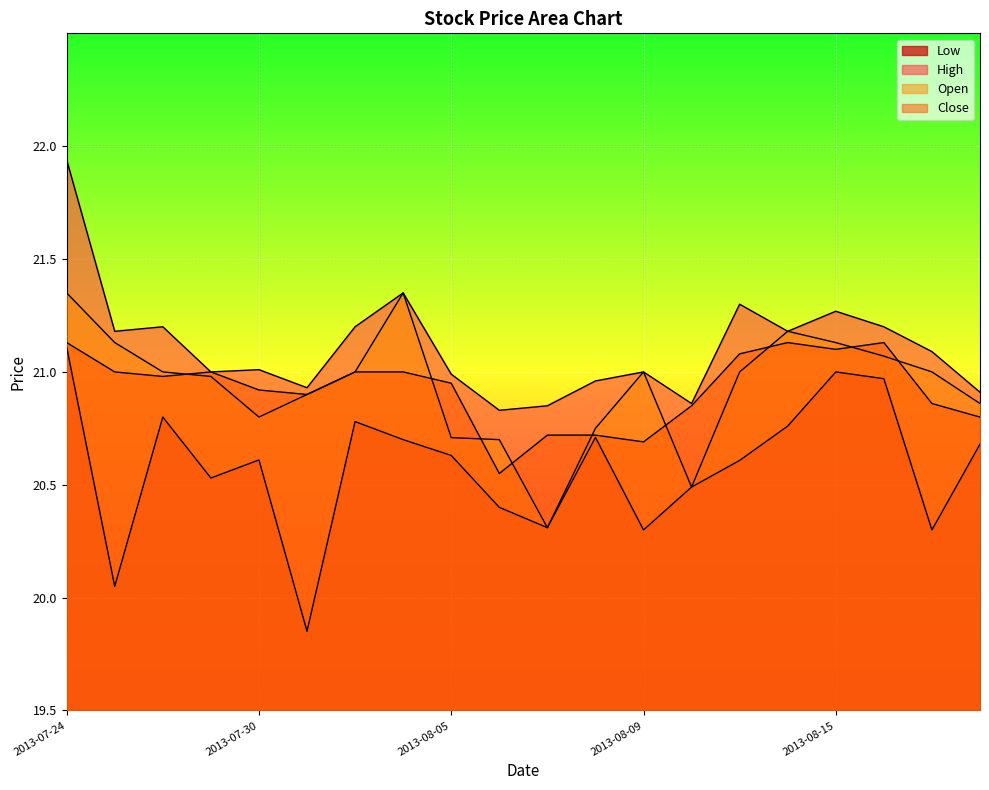

True or false: High and Close intersect in this chart.

False